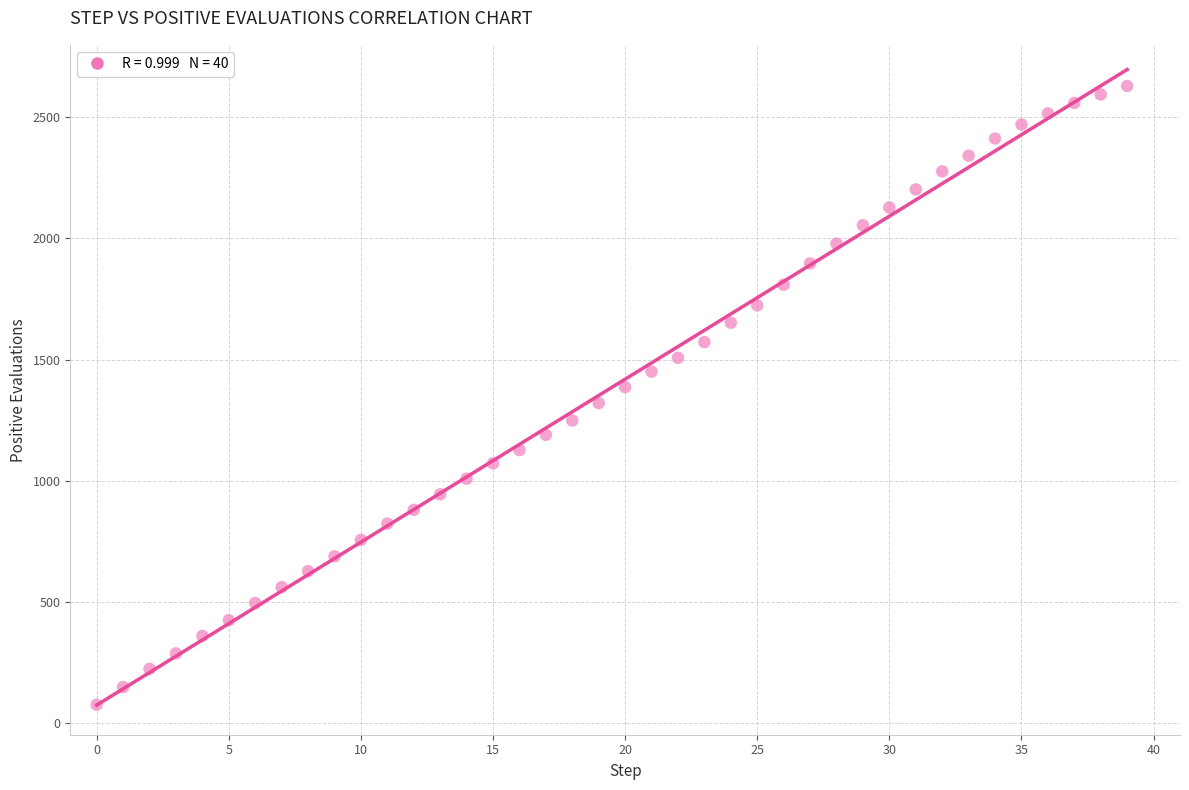

What is the range of Y values (max minus min)?

2556